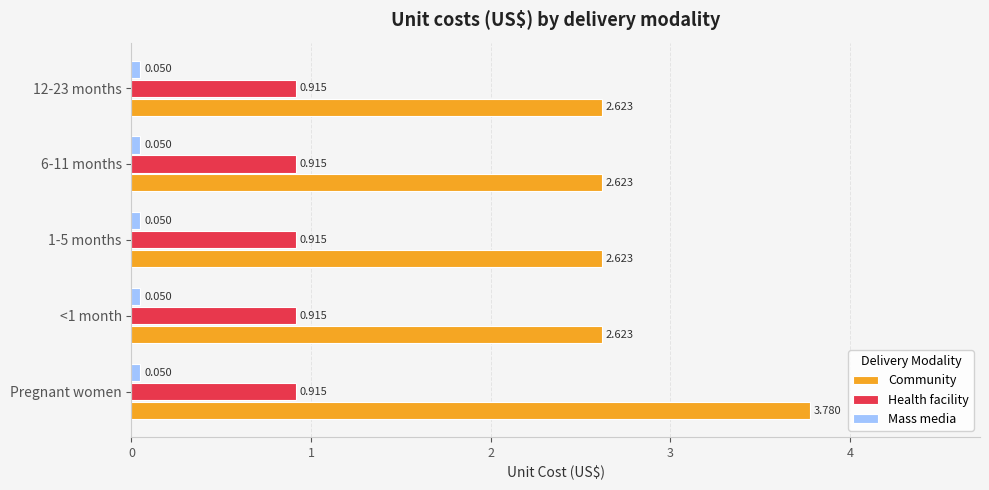

List the series in order of their overall mean, highest first.

Community, Health facility, Mass media